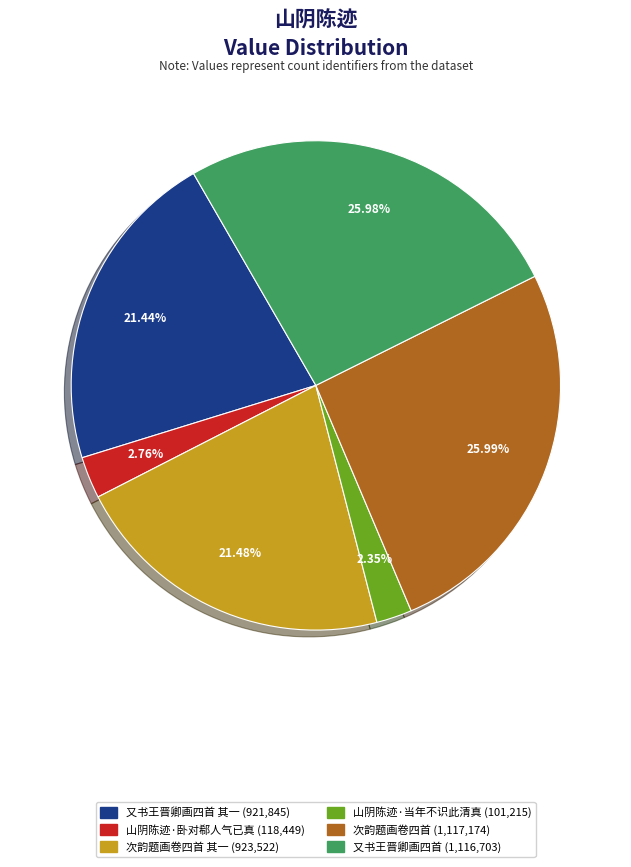

Is there a majority slice in this chart?

No